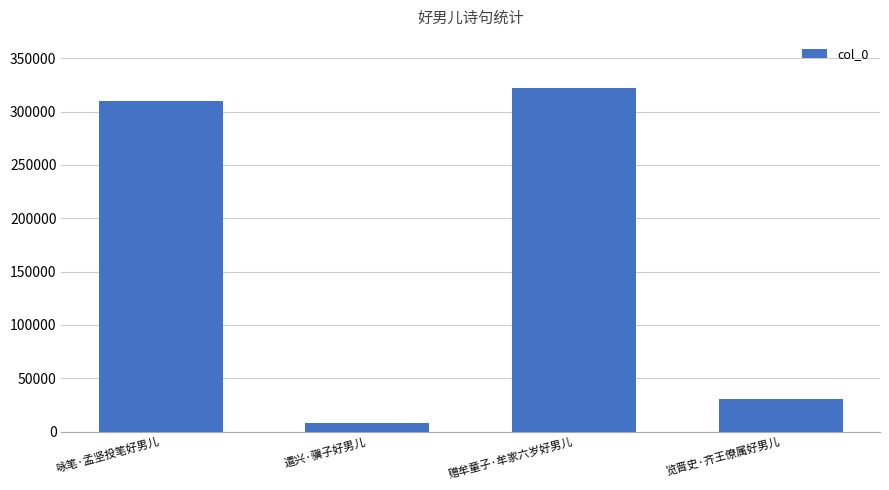

Approximately how many times larger is the value at 赠牟童子·牟家六岁好男儿 compared to 咏笔·孟坚投笔好男儿?

1.0